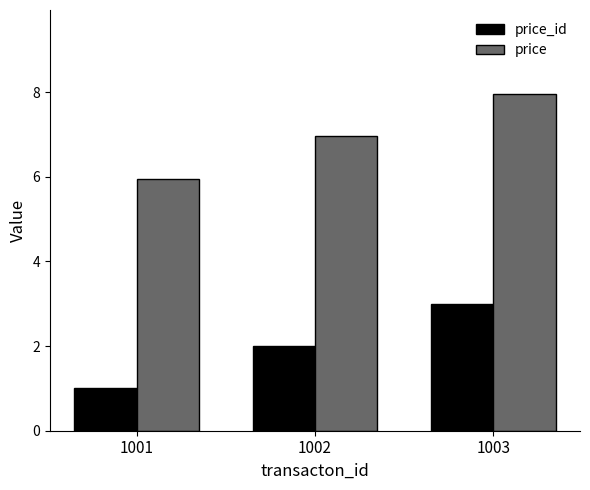

How many groups of bars are there?

3